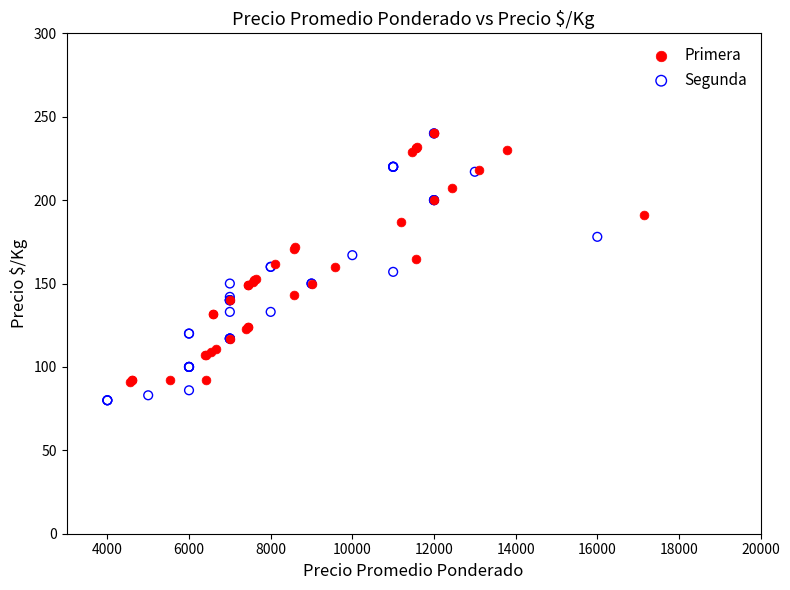

What are all the series names shown in the legend?

Primera, Segunda